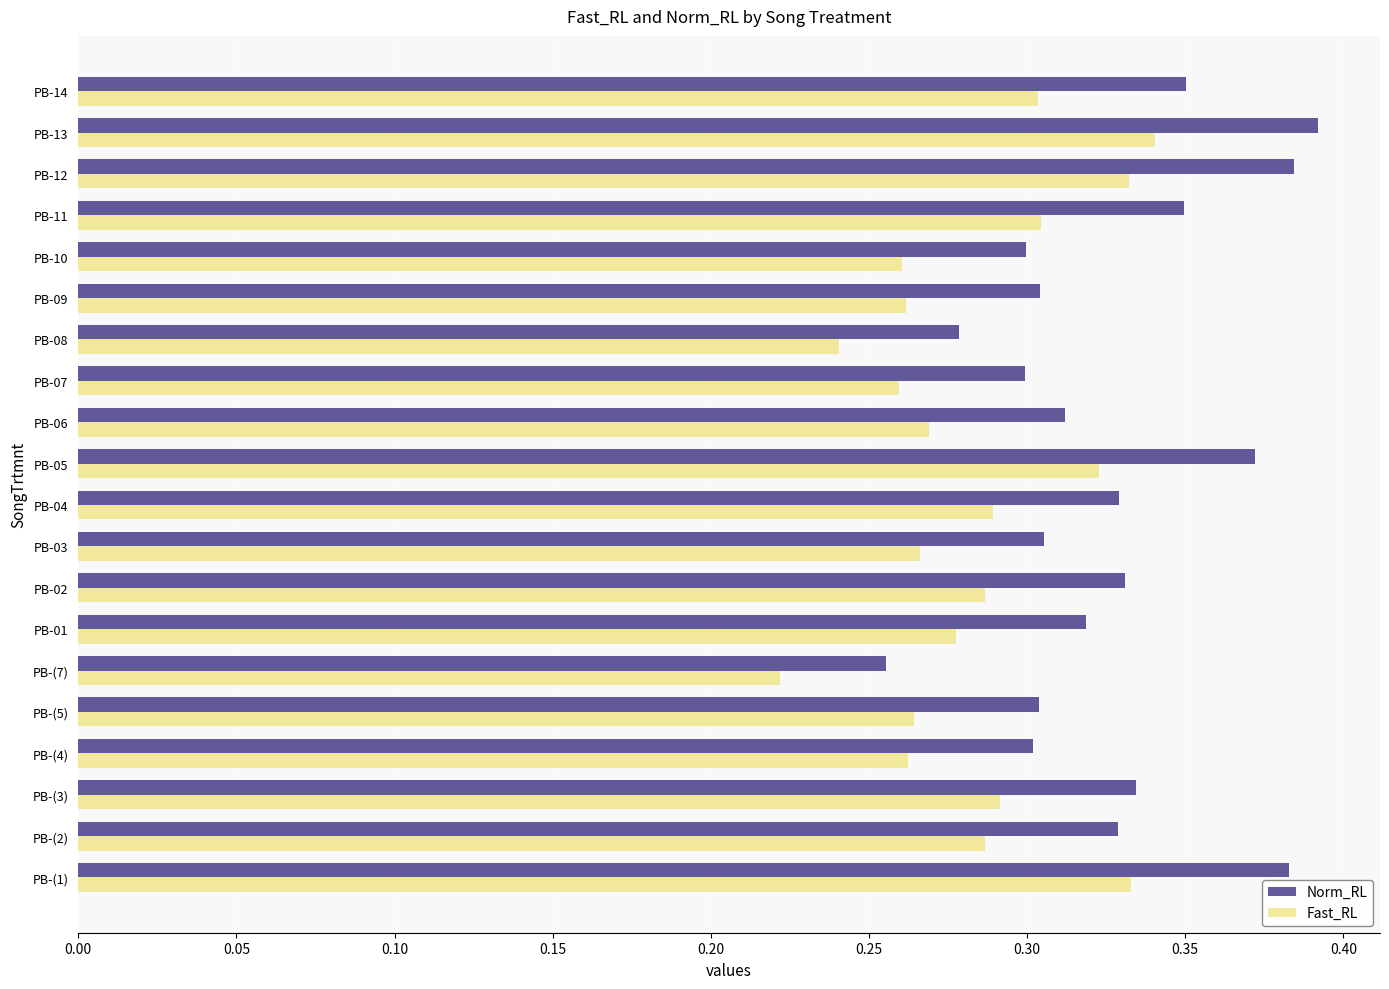

True or false: Norm_RL has a value of 0.5 at PB-10.

False